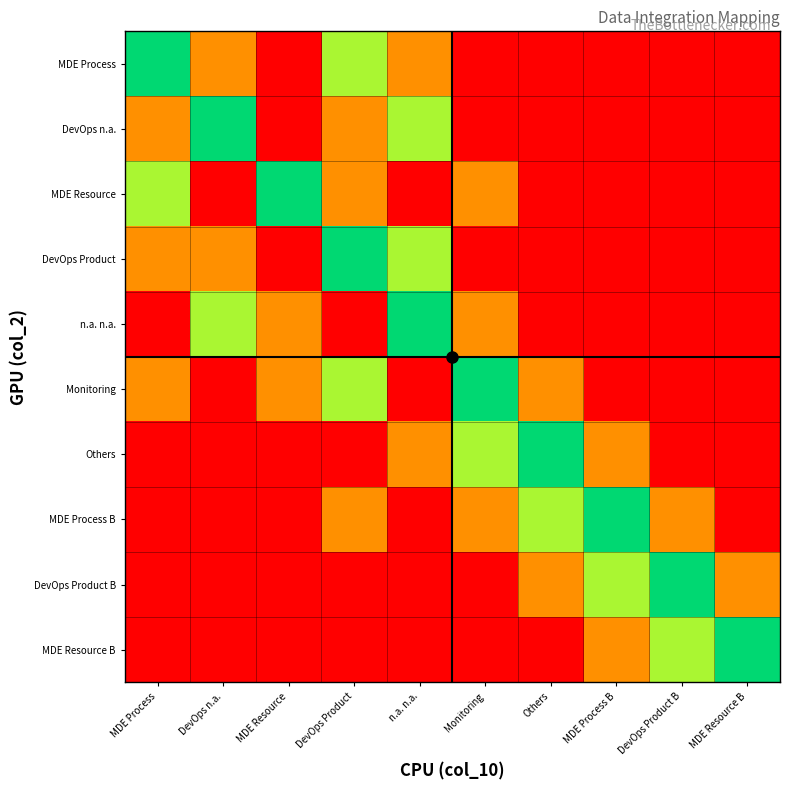

Between n.a. n.a. and DevOps n.a., which is larger?

n.a. n.a.